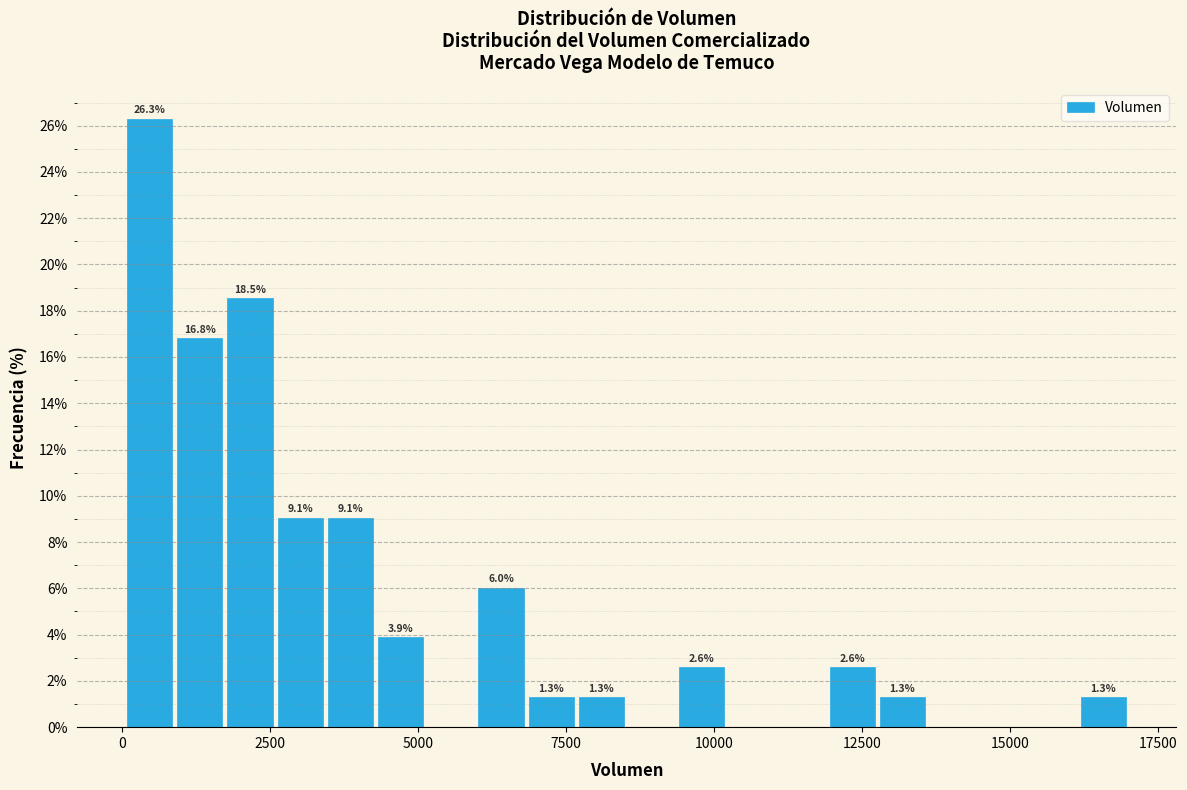

Read against the x-axis, roughly where is the centre of the tallest bar?

500